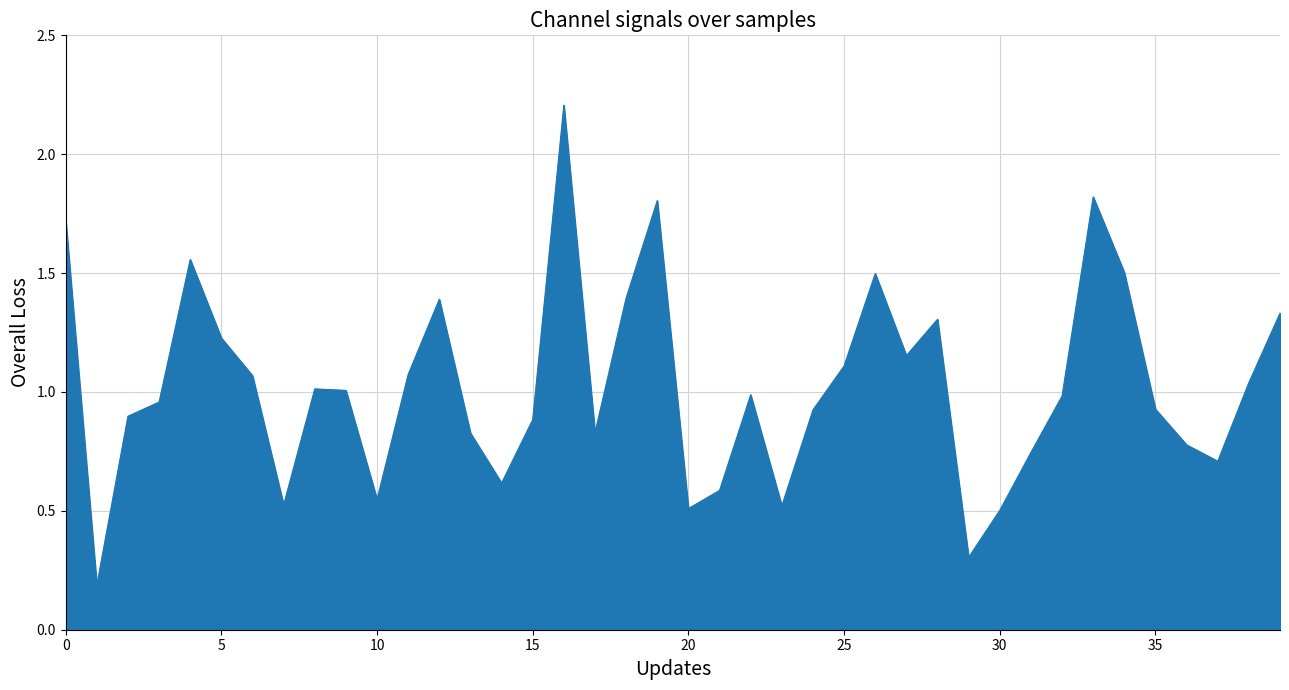

What is the difference between the maximum and minimum values?

2.0